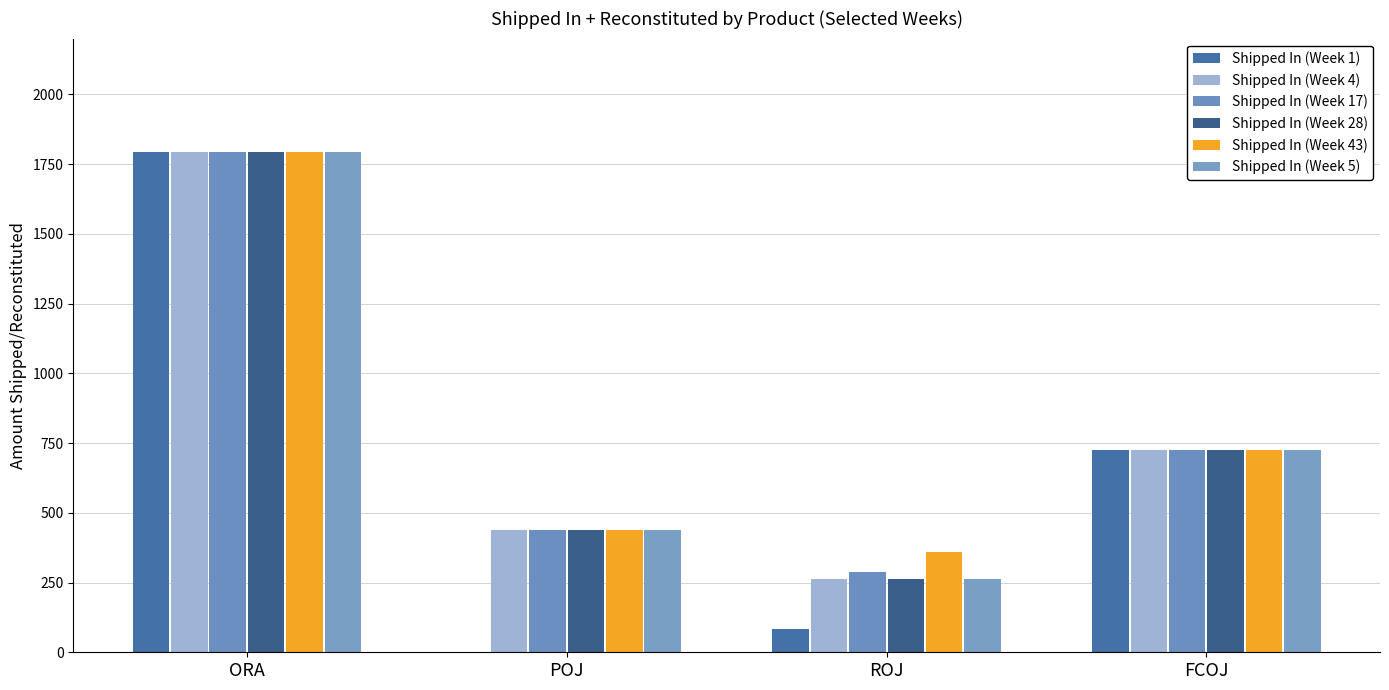

True or false: Shipped In (Week 5) has a value of 437.4 at POJ.

True